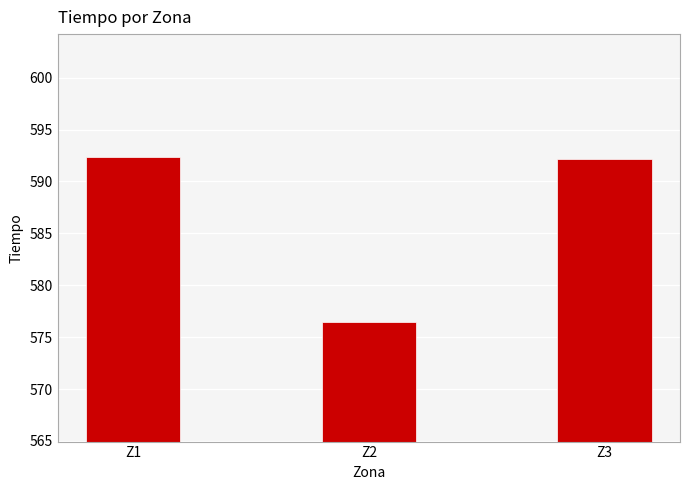

The value at Z2 is 825.8. True or false?

False